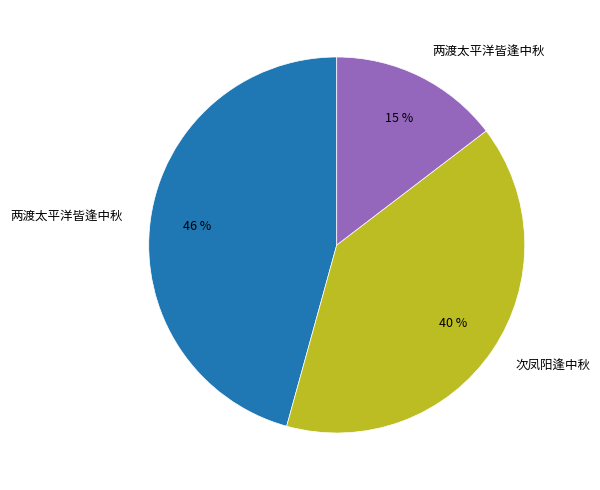

To the nearest percent, what is the difference between the largest and smallest slice percentages?

31%